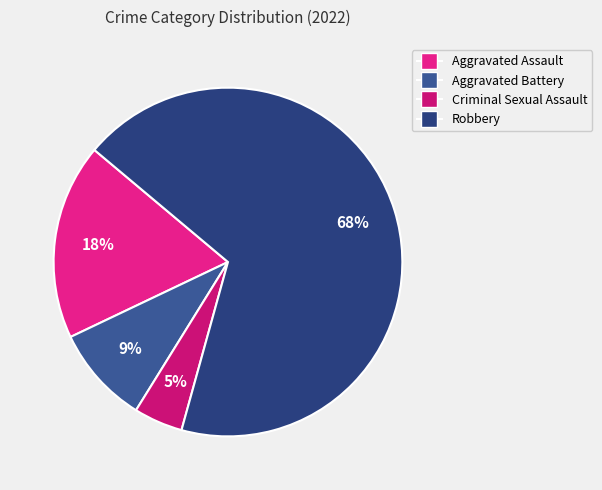

To the nearest percent, what portion does Aggravated Assault represent?

18%